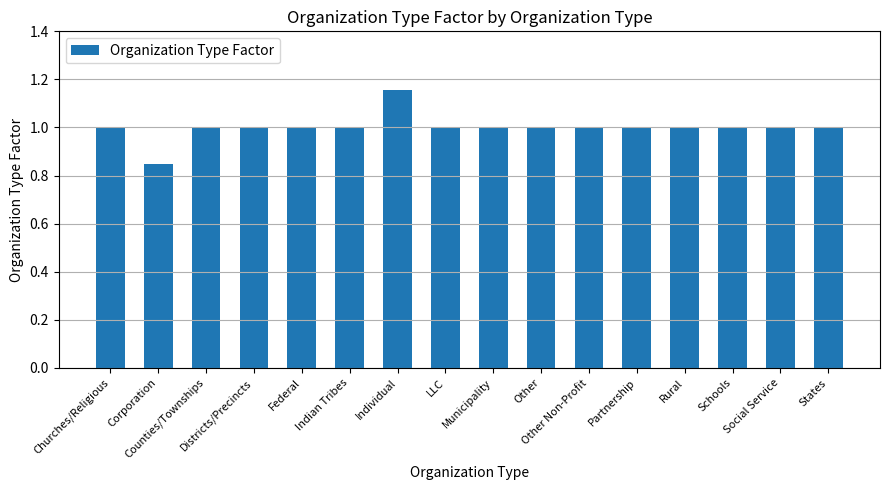

What is the average value?

1.0